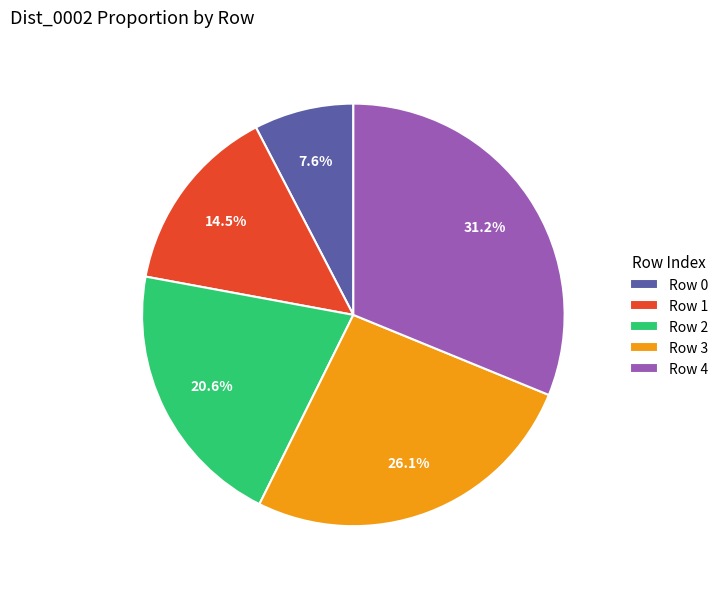

Is there a majority slice in this chart?

No